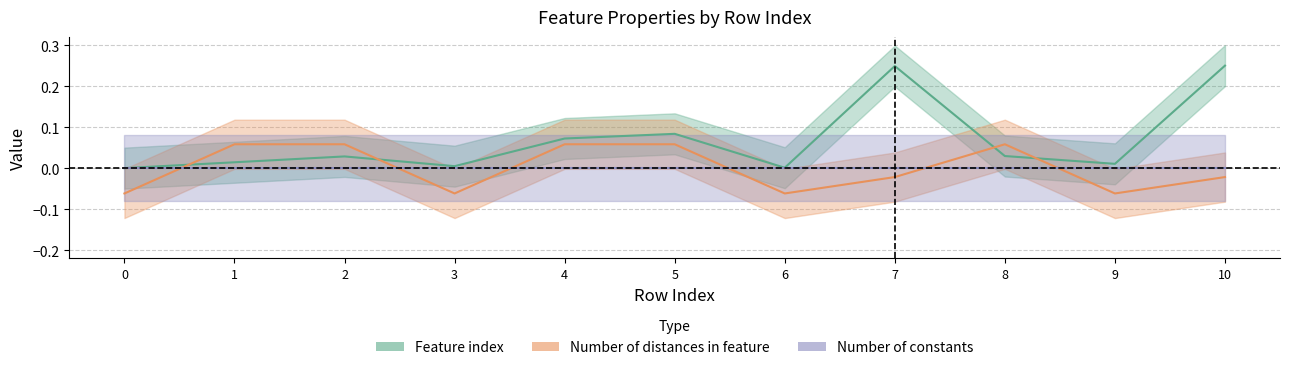

At which category does Number of distances in feature reach its first local peak?

8